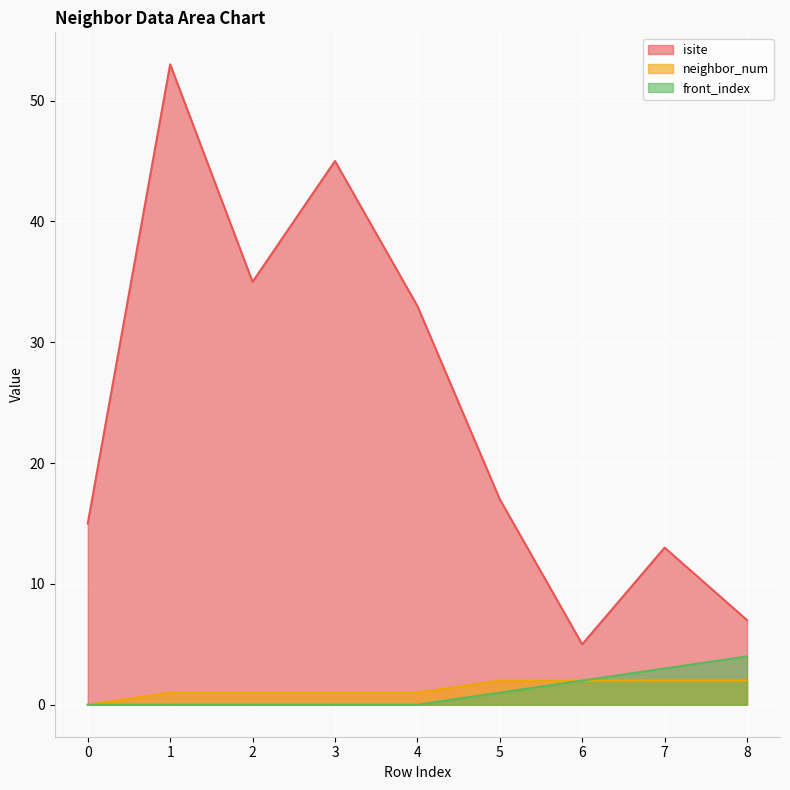

What are all the series names shown in the legend?

isite, neighbor_num, front_index